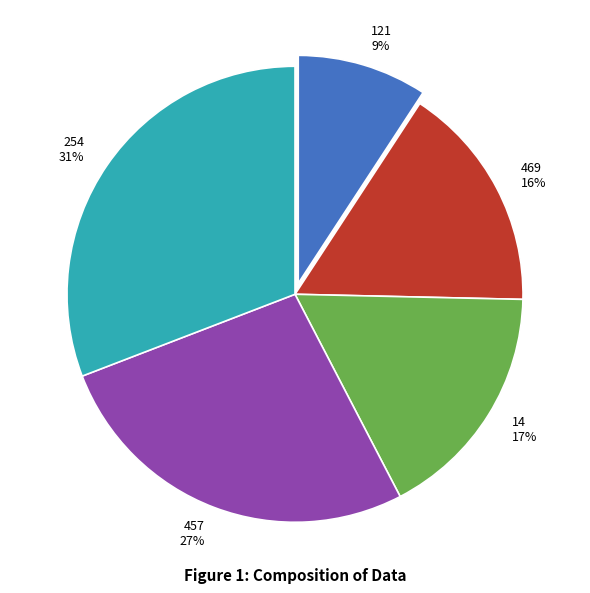

Do 469 16% and 254 31% together represent more than half of the pie?

No